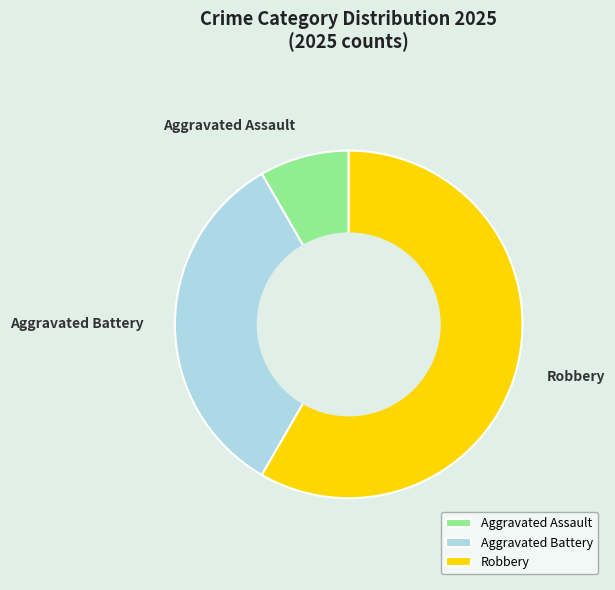

What is the smallest slice in the pie chart?

Aggravated Assault